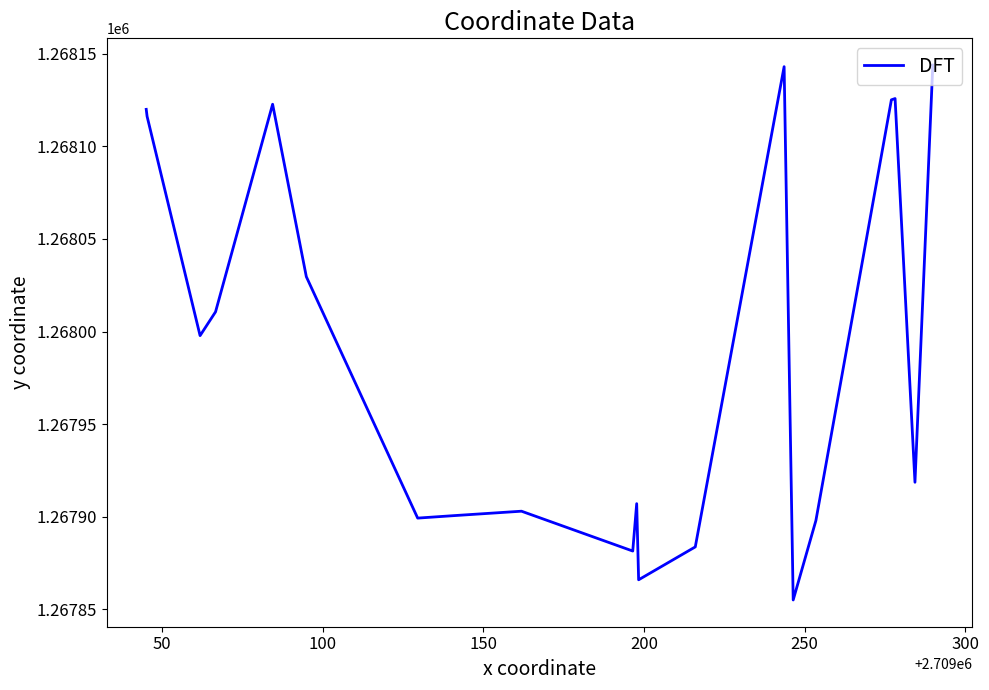

What is the minimum value shown in the chart?

1267855.1